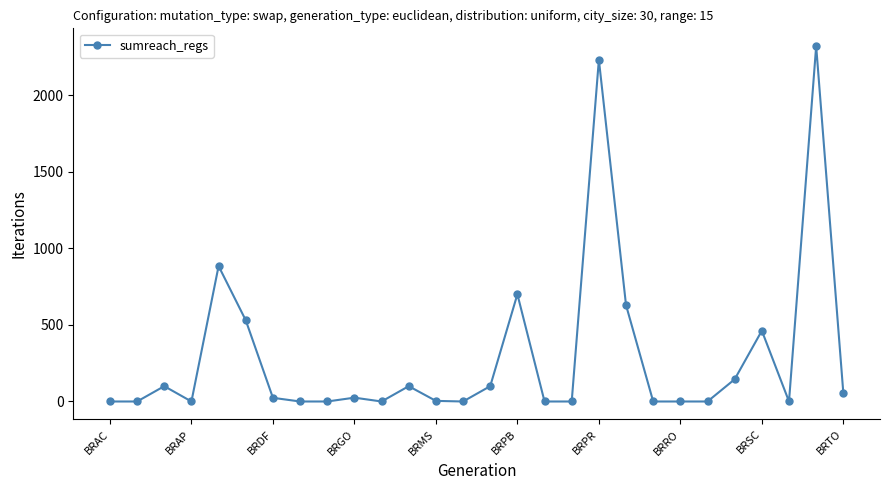

True or false: the data has more than 0 interior local peaks.

True